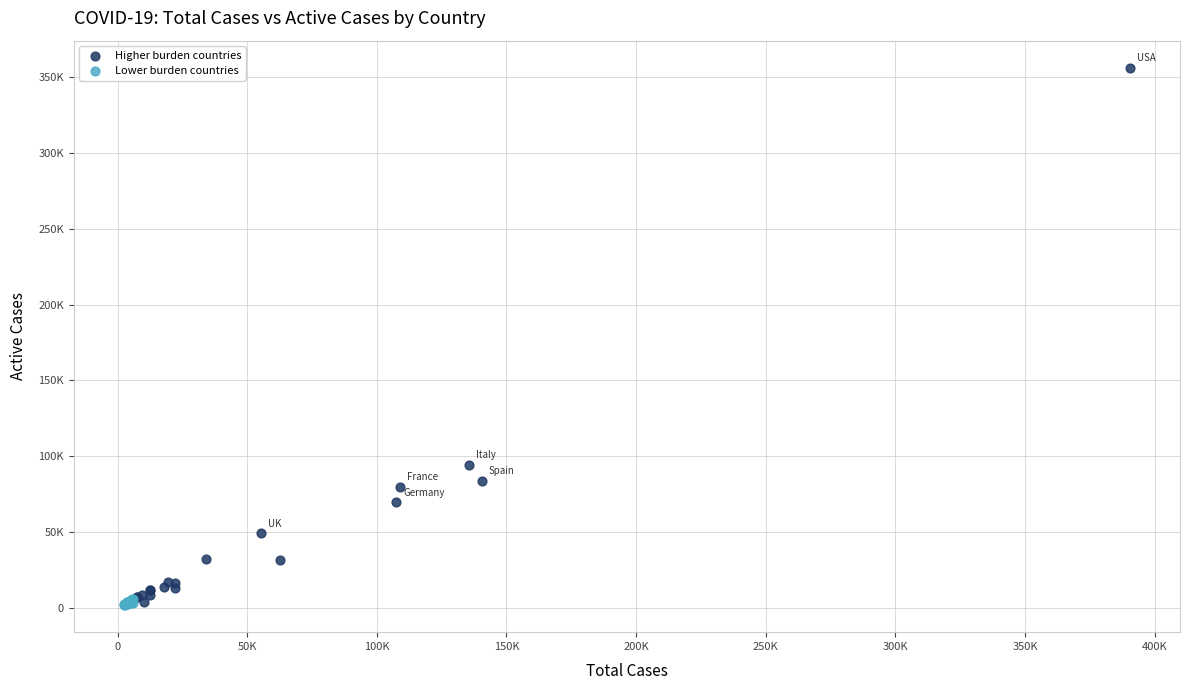

Which series contains the highest Y value?

Higher burden countries